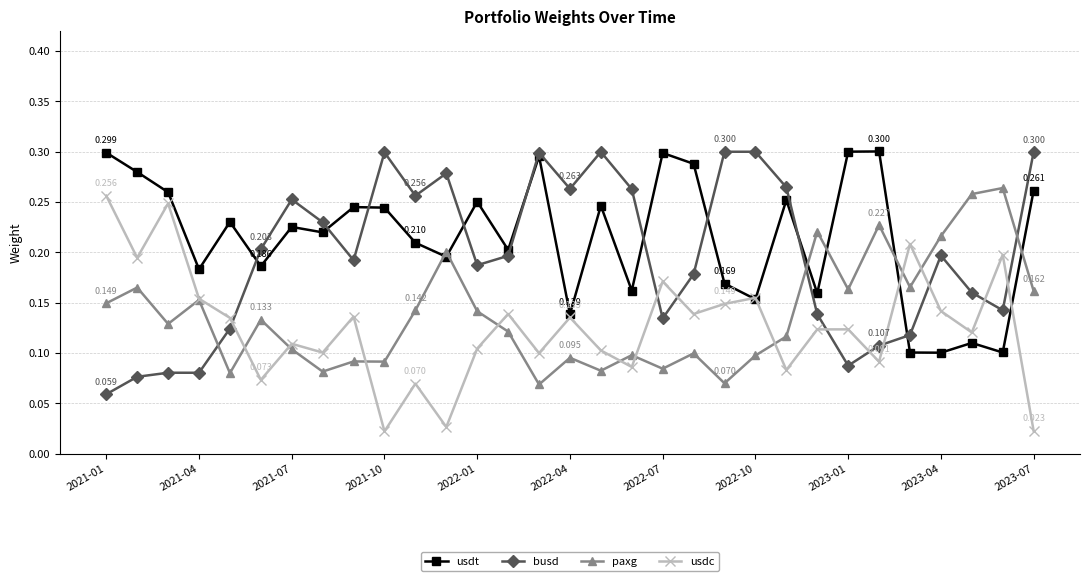

True or false: usdt has more than 0 interior local peaks.

True